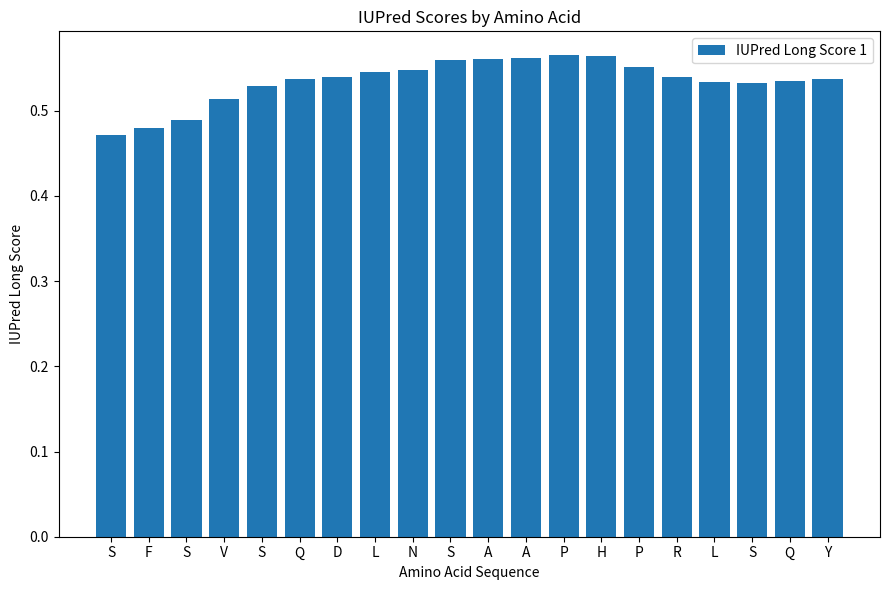

Rank the categories by value from lowest to highest.

S, F, S, V, S, S, L, Q, Q, Y, D, R, L, N, P, S, A, A, H, P